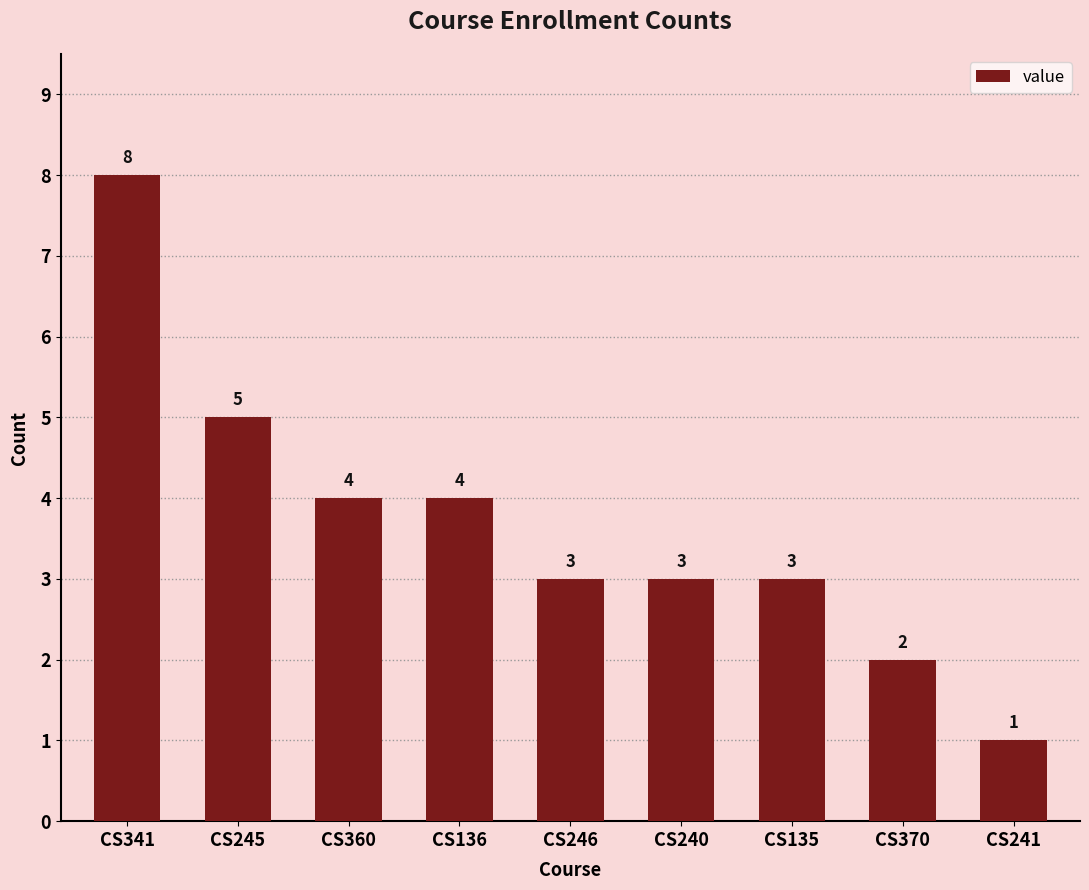

Reading left to right, transcribe all the data shown in this chart.

CS341=8	CS245=5	CS360=4	CS136=4	CS246=3	CS240=3	CS135=3	CS370=2	CS241=1